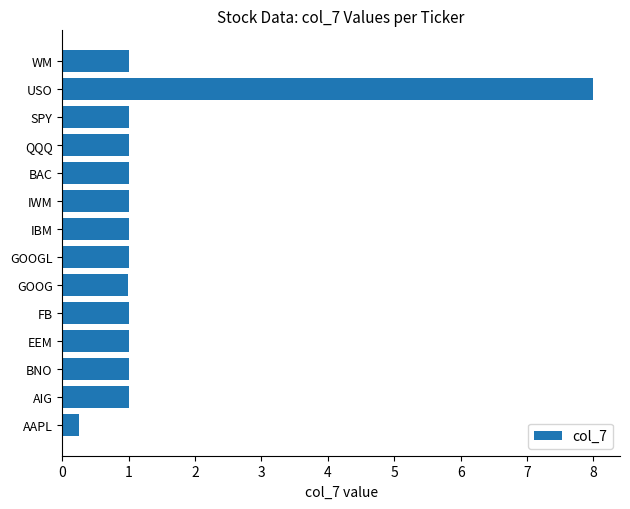

Read the value at IWM.

1.0